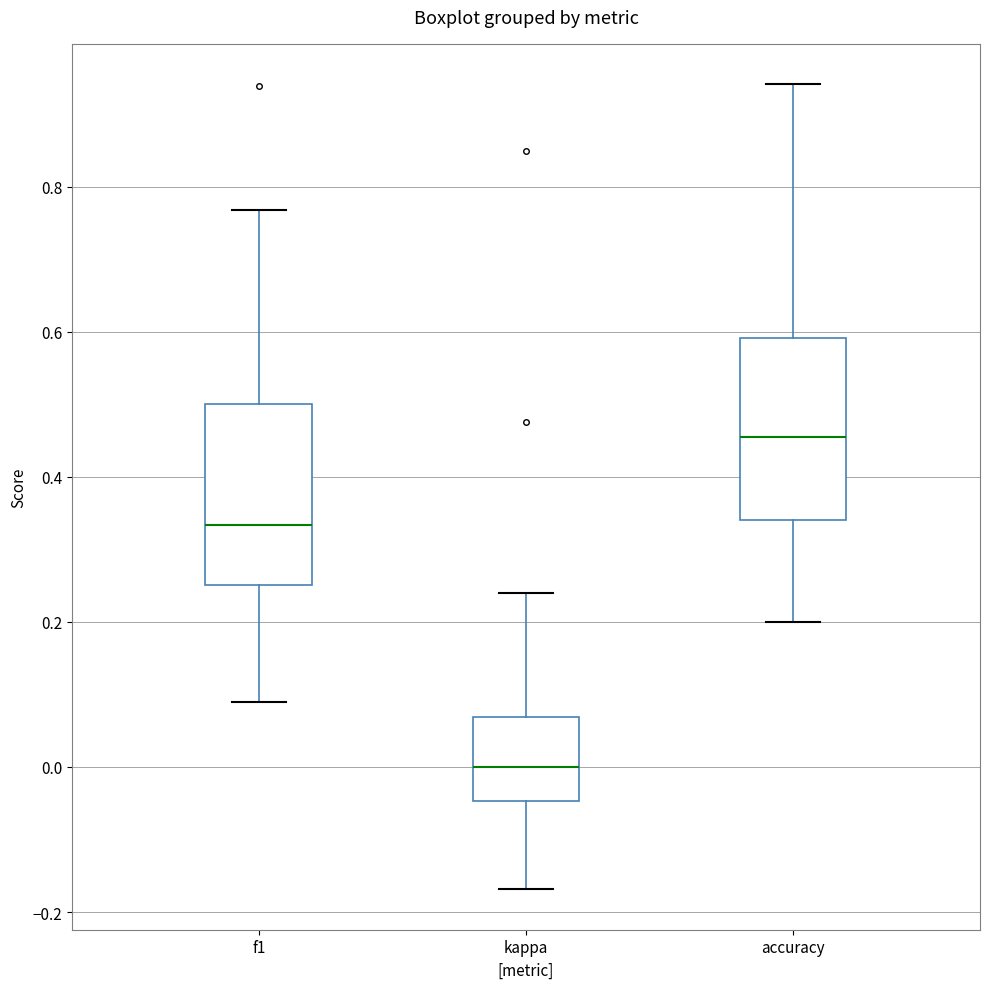

Which box's median line is the highest?

accuracy